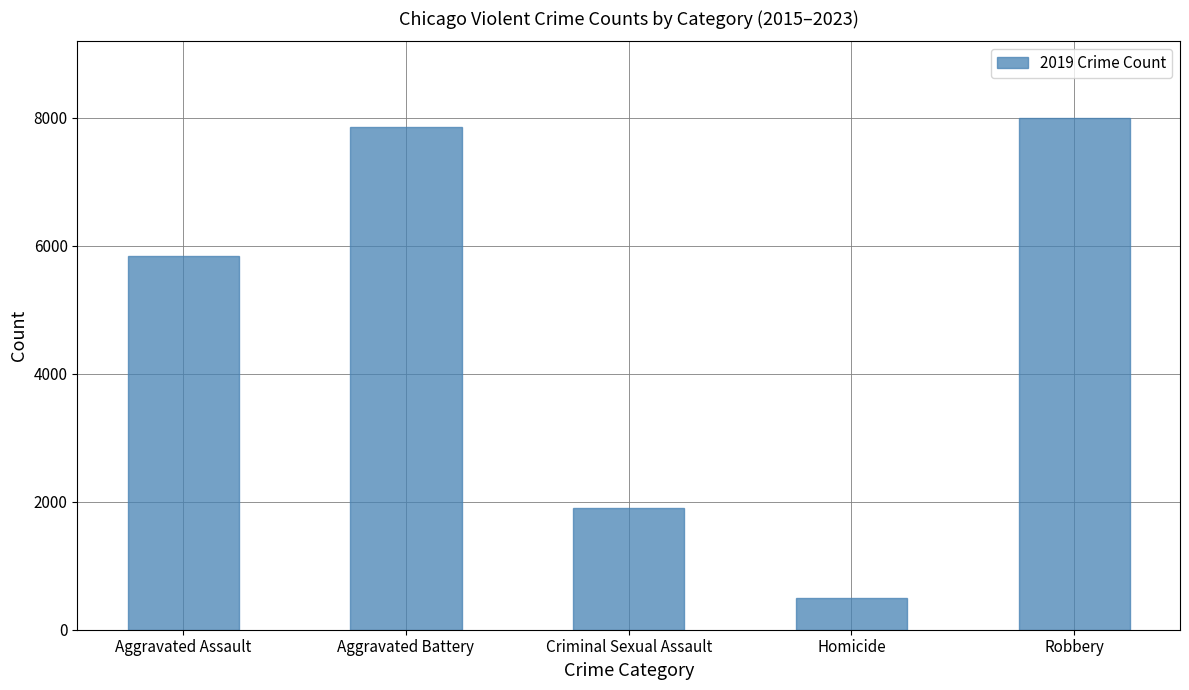

Where is the data nearest to the value 4247?

Aggravated Assault